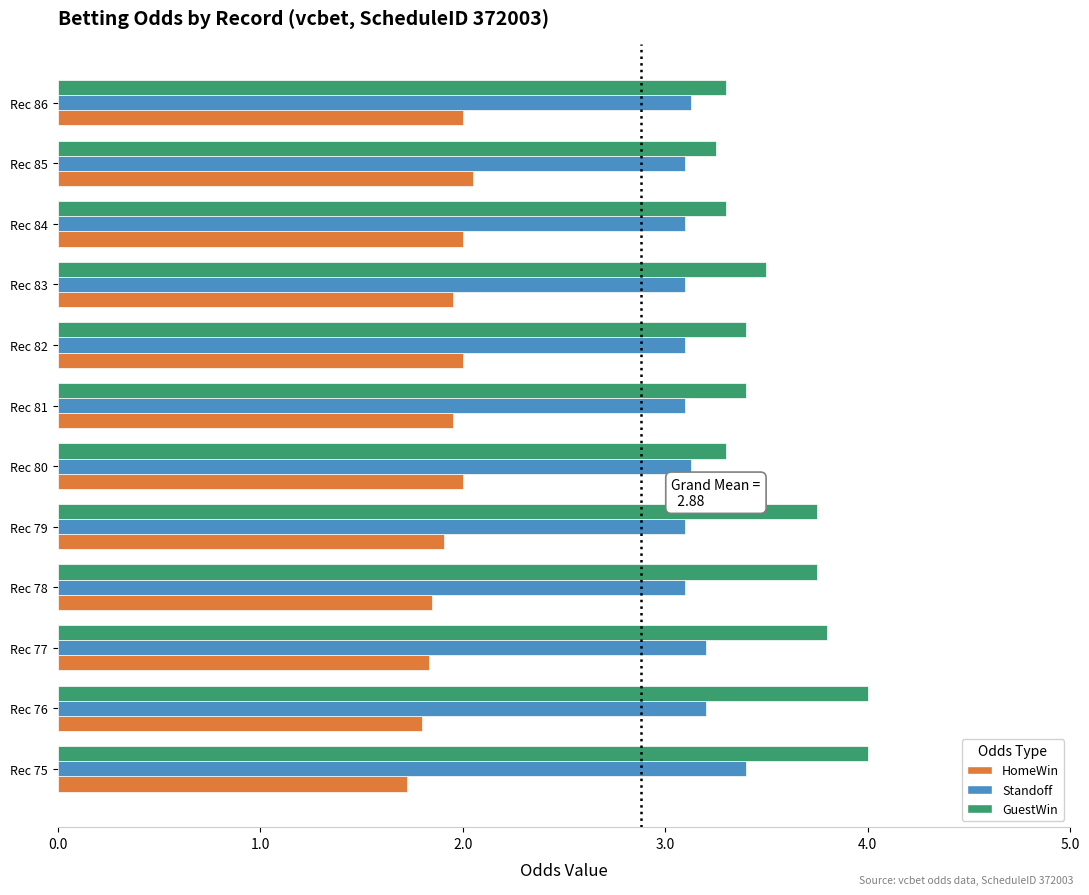

Is it true that HomeWin equals 1.8 at Rec 76?

True